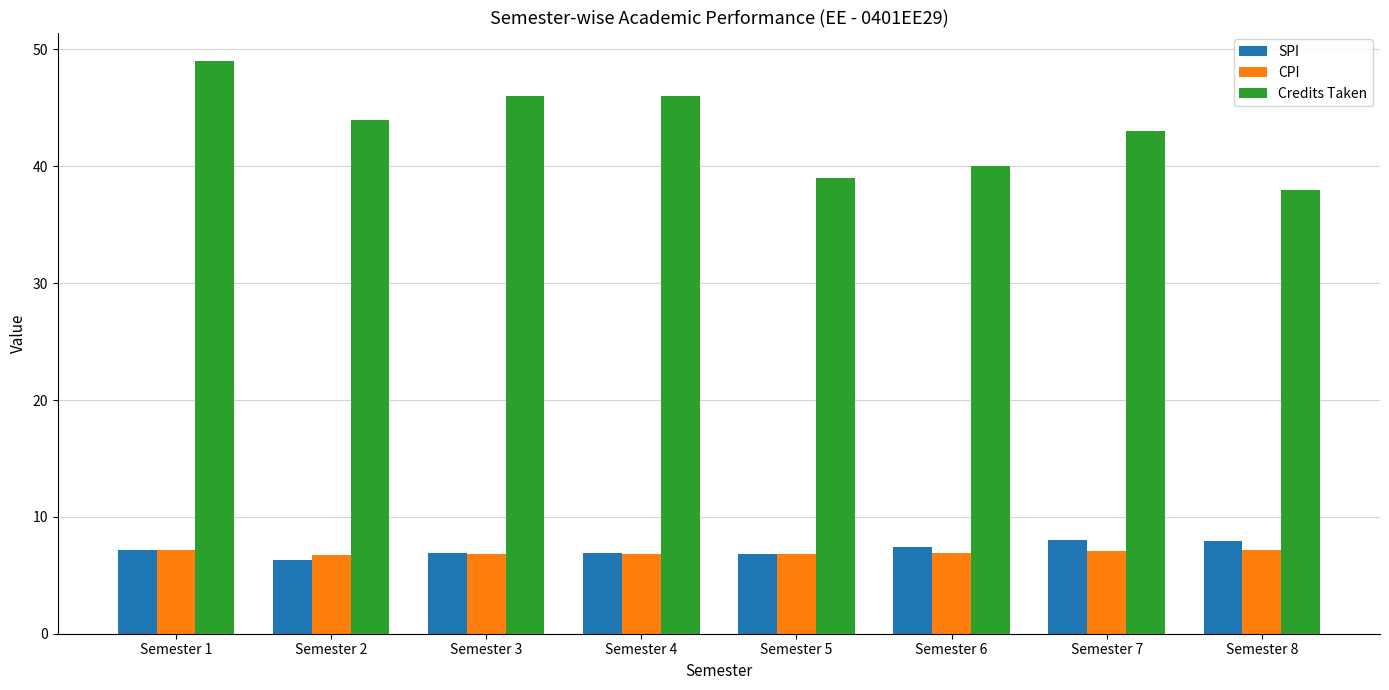

What are all the series names shown in the legend?

SPI, CPI, Credits Taken